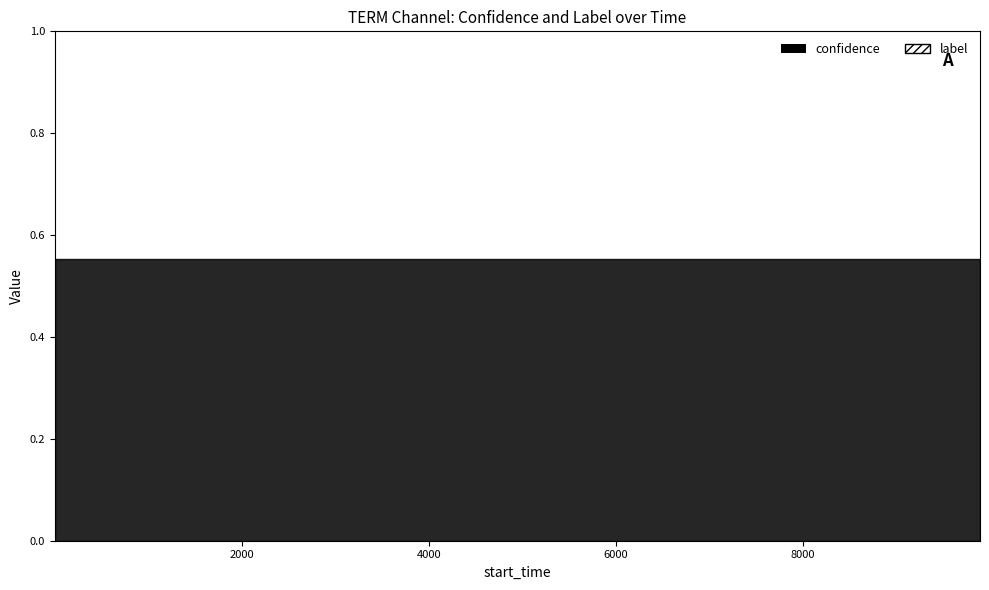

How many lines are shown in the chart?

2